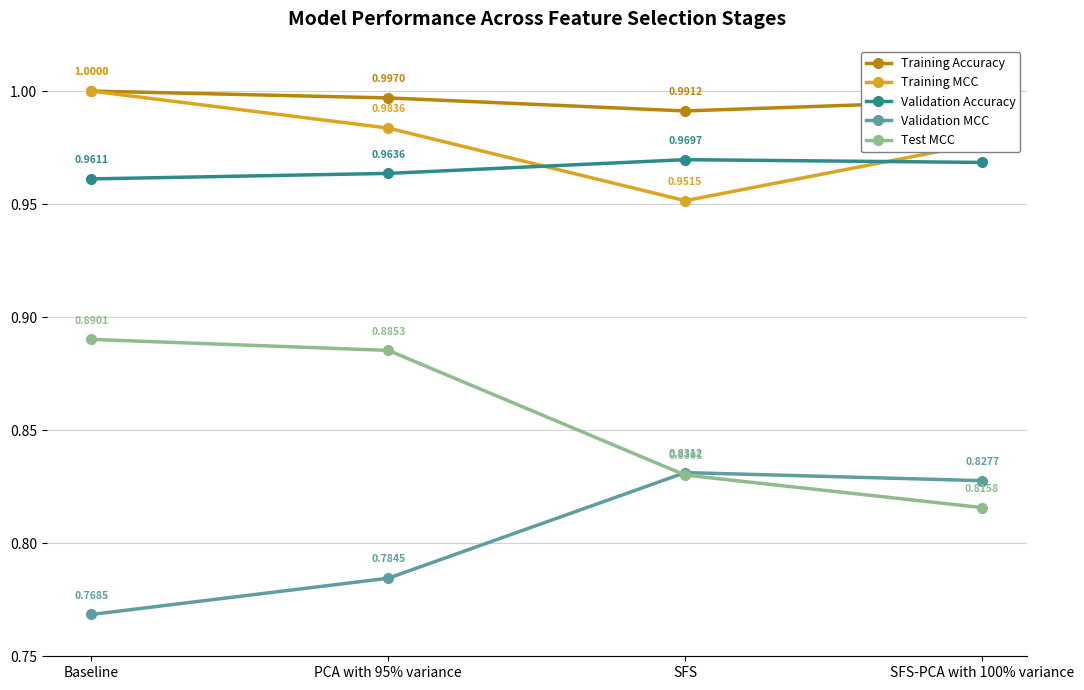

Which series has the largest total across all categories?

Training Accuracy